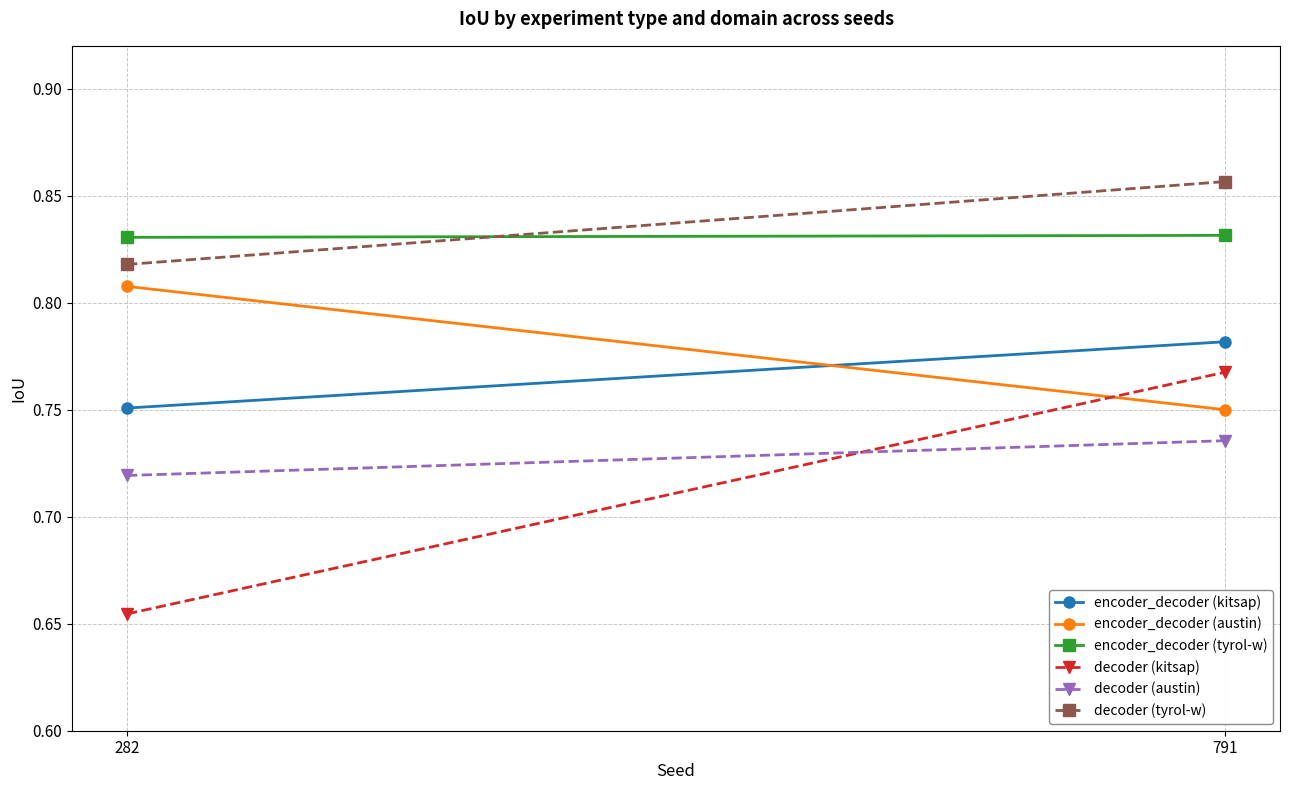

The decoder (tyrol-w) series shows 0.3 at 791. True or false?

False